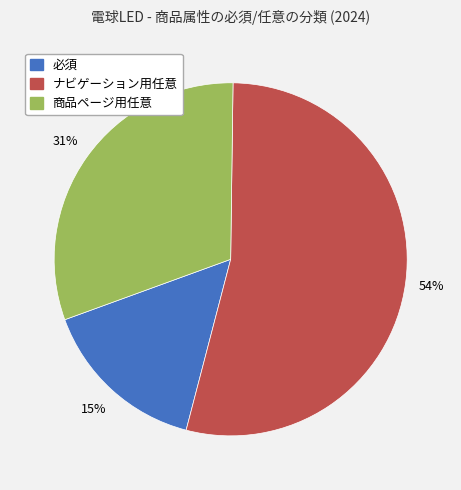

To the nearest percent, what is the average slice percentage?

33%